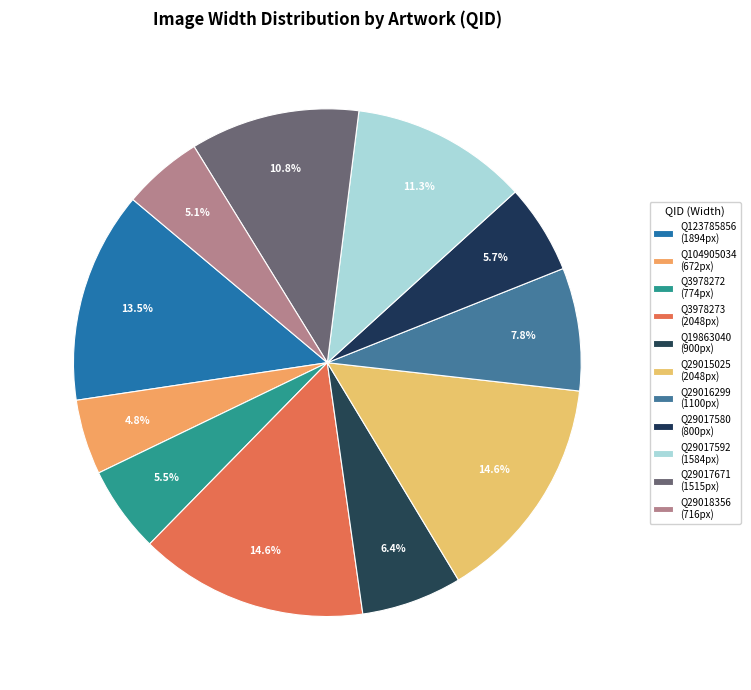

True or false: Q29018356 accounts for 5% of the total.

True